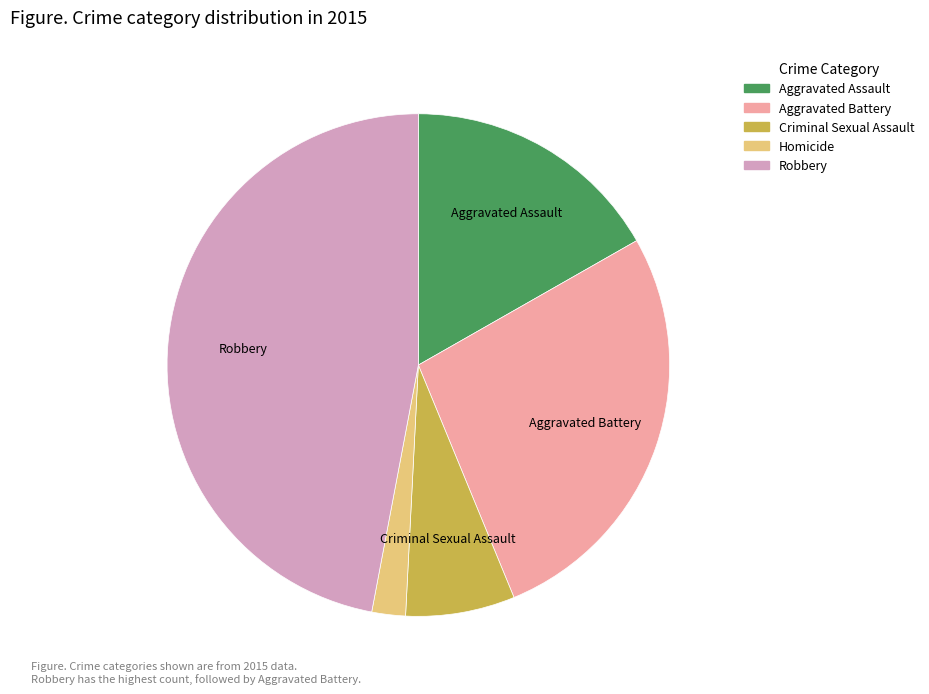

Is the sum of Aggravated Battery and Aggravated Assault greater than half?

No